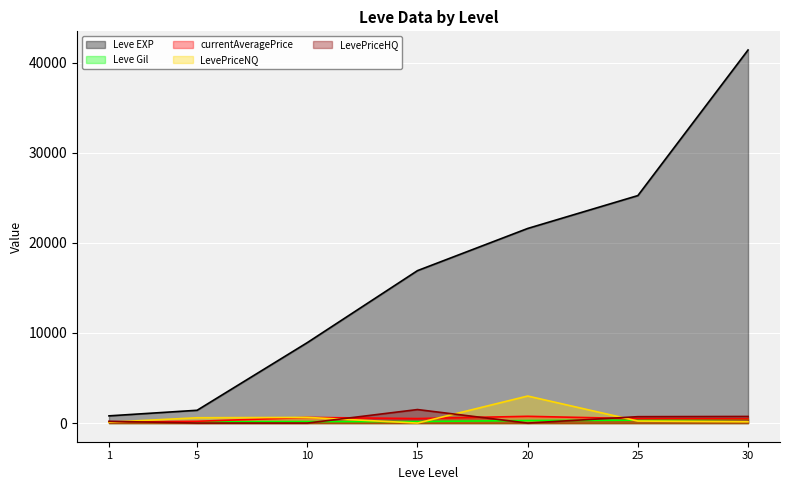

Is it true that currentAveragePrice equals 172.8 at 30?

False